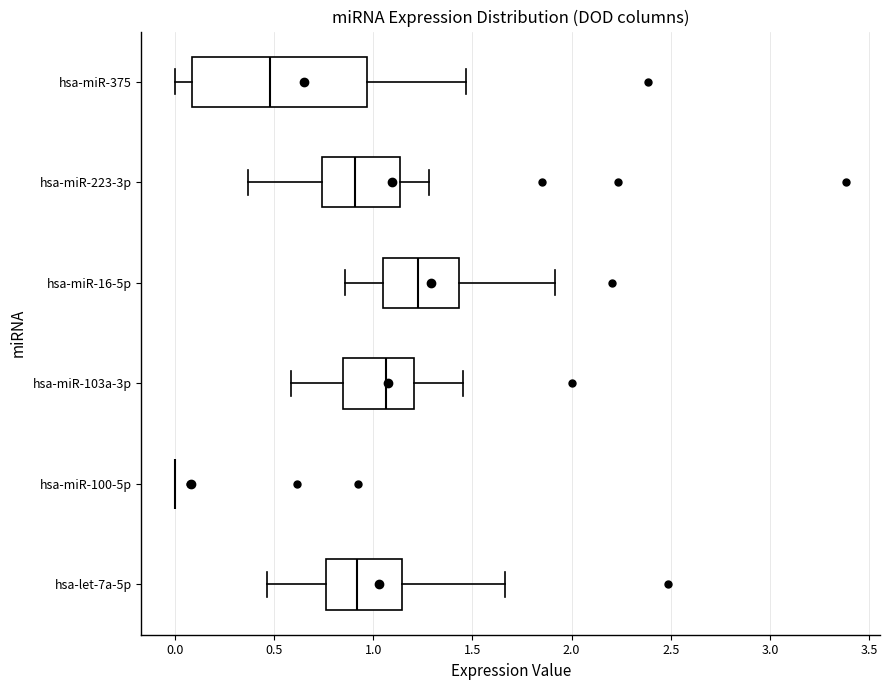

Comparing the boxes themselves (not the whiskers), which one is the widest?

hsa-miR-375